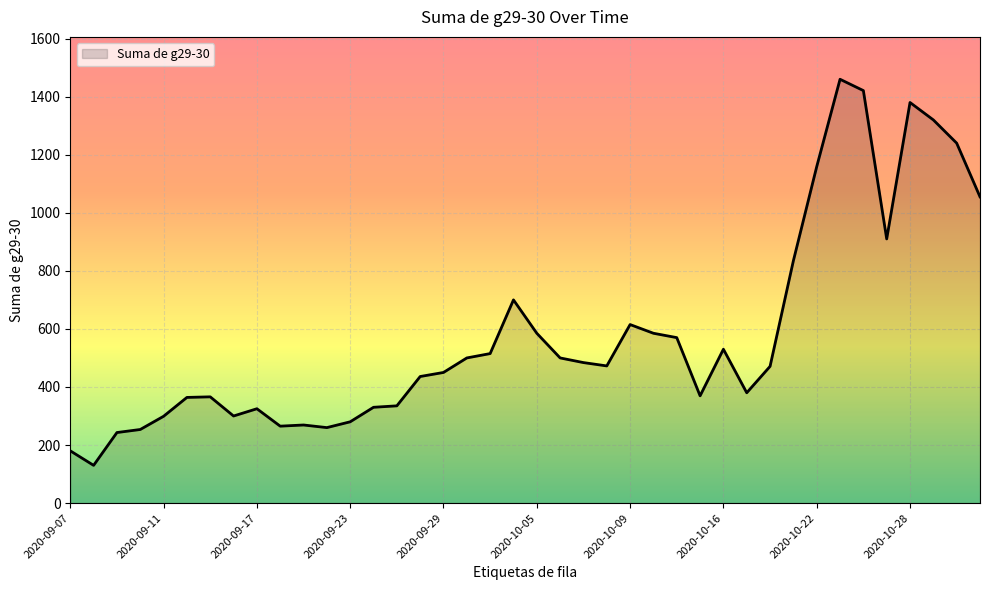

What is the smallest value displayed?

130.0